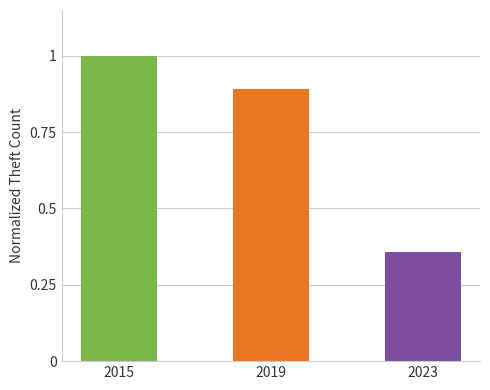

What is the difference between the values at 2019 and 2015?

0.1